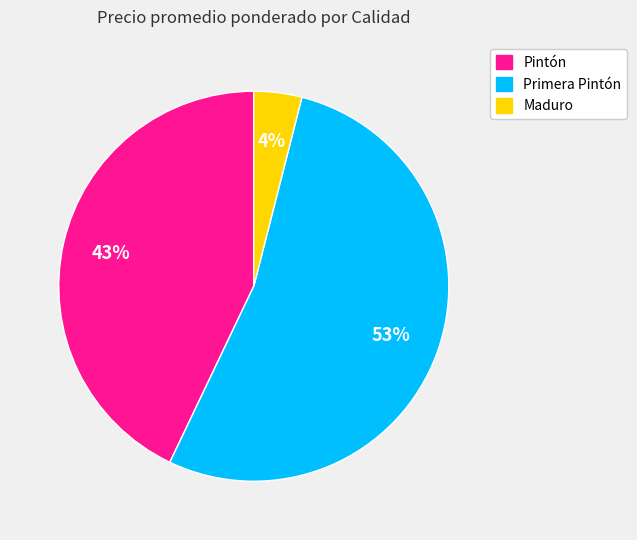

How many slices are in this pie chart?

3